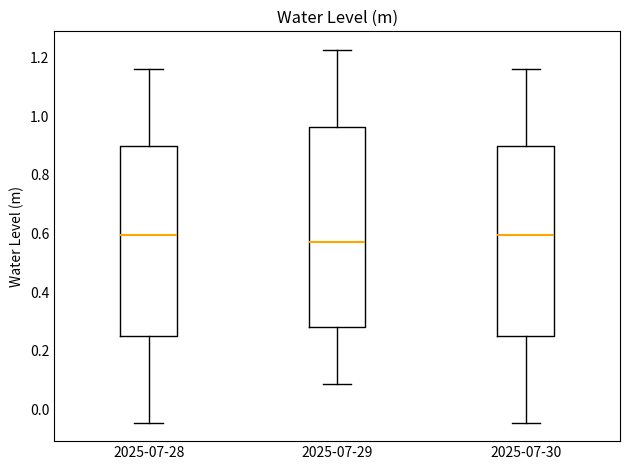

Reading left to right, transcribe this box plot: for each box, give where its median line is, the range the box spans, and where its two whiskers end, as read against the y-axis. The values are not printed on the chart, so give them approximately, as read against the axis.

2025-07-28: median 0.60, box 0.26 to 0.90, whiskers -0.04 to 1.16
2025-07-29: median 0.58, box 0.28 to 0.96, whiskers 0.08 to 1.22
2025-07-30: median 0.60, box 0.26 to 0.90, whiskers -0.04 to 1.16